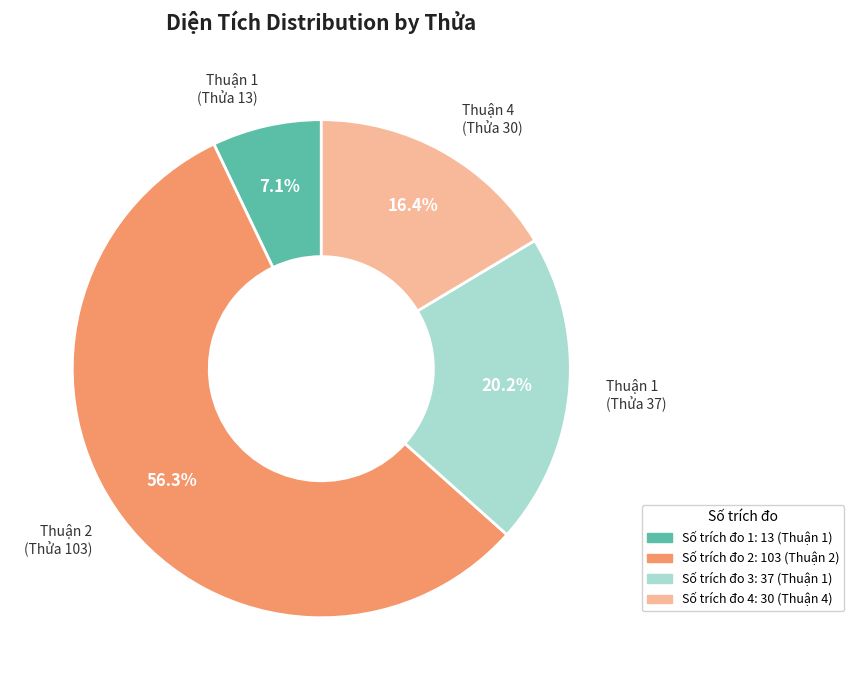

Does any single category account for the majority?

Yes